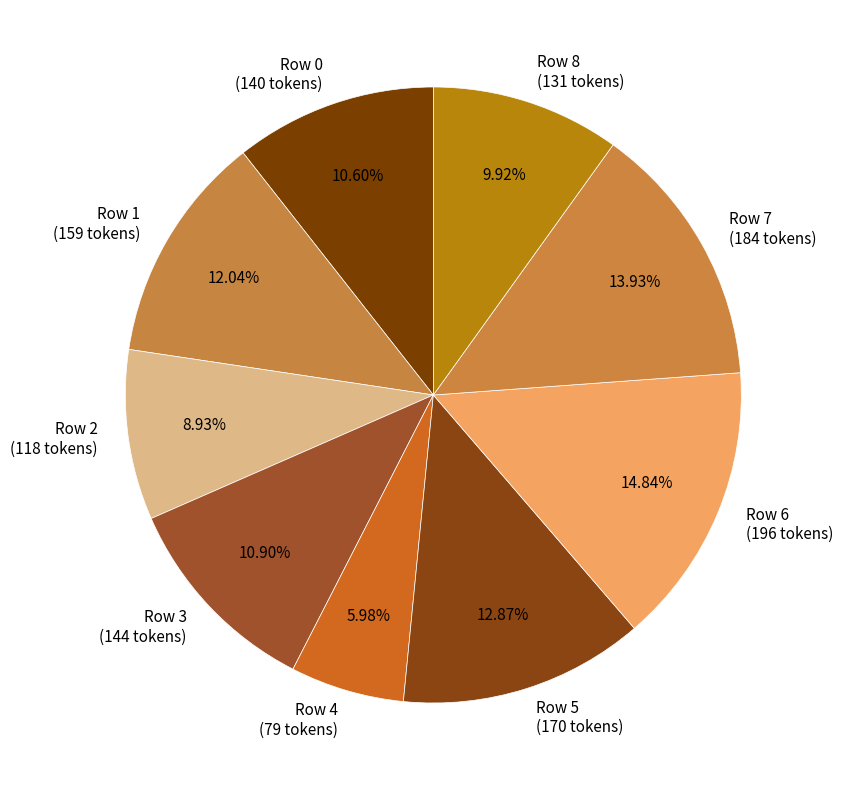

To the nearest percent, what percentage of the pie is Row 6?

15%